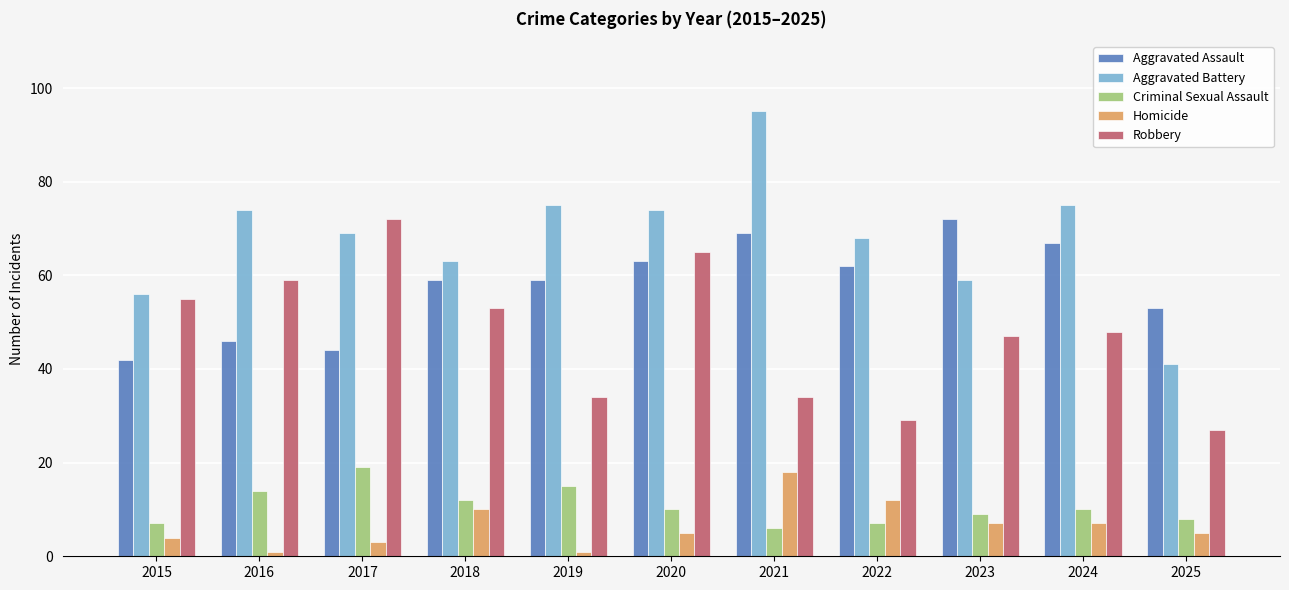

What is the average value of the Aggravated Battery series?

68